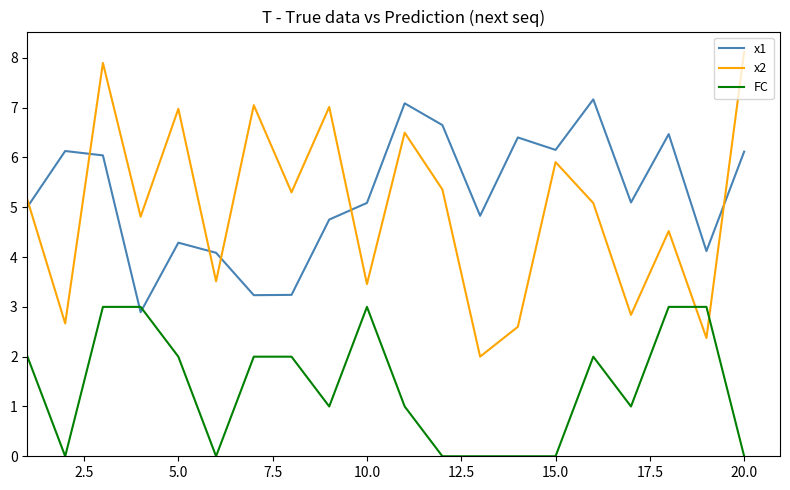

Which series ends up on top after the final intersection of FC and x2?

x2